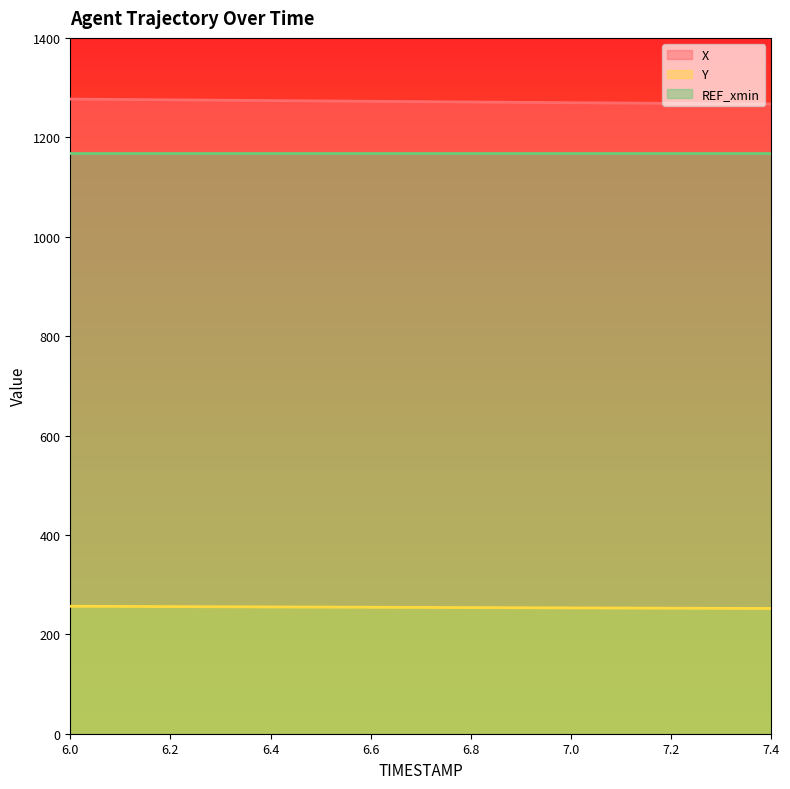

At 6.6, list the series in order from smallest to largest.

Y, REF_xmin, X